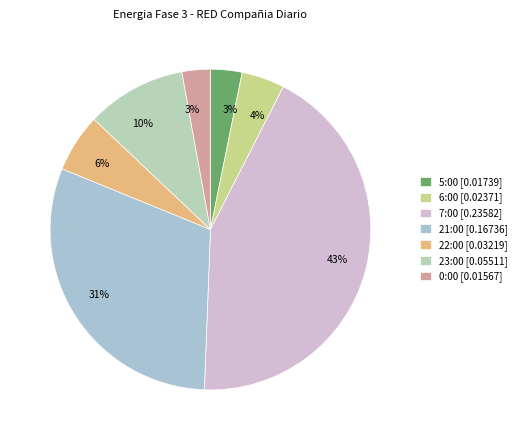

Rank the categories by value from highest to lowest.

7:00, 21:00, 23:00, 22:00, 6:00, 5:00, 0:00